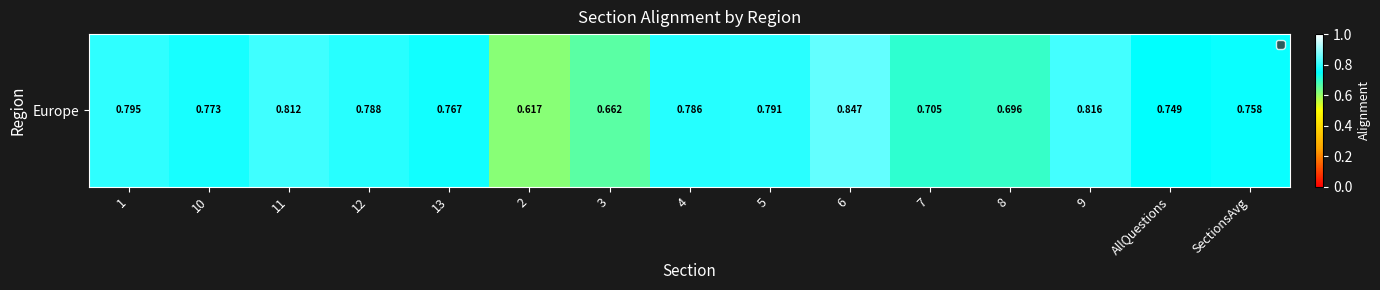

Which category has the highest value across all series?

6